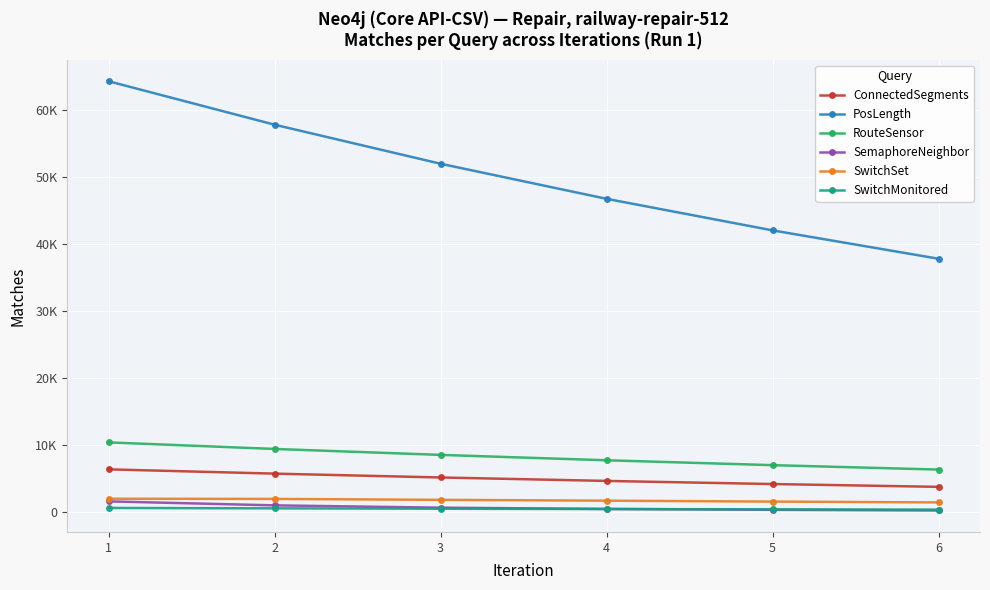

What is the spread (max minus min) of values at 2?

57180